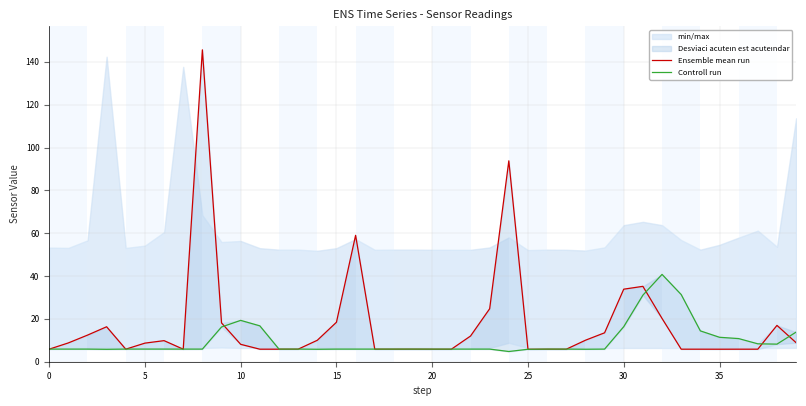

How many data points in Ensemble mean run are above 8?

21